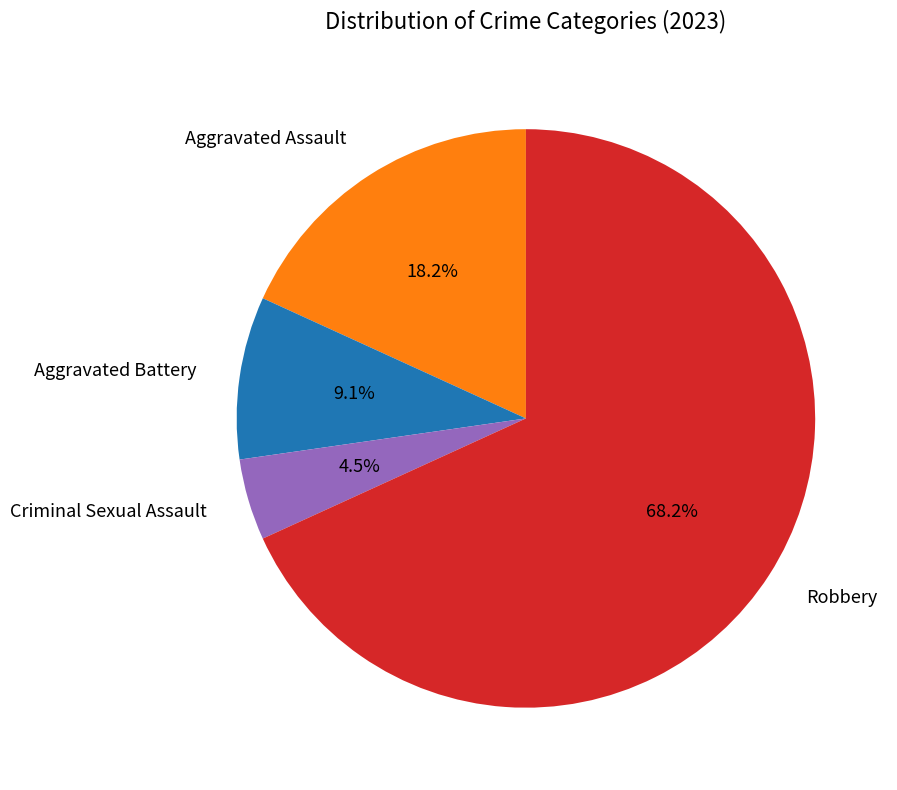

Is there any slice that represents more than half of the pie?

Yes